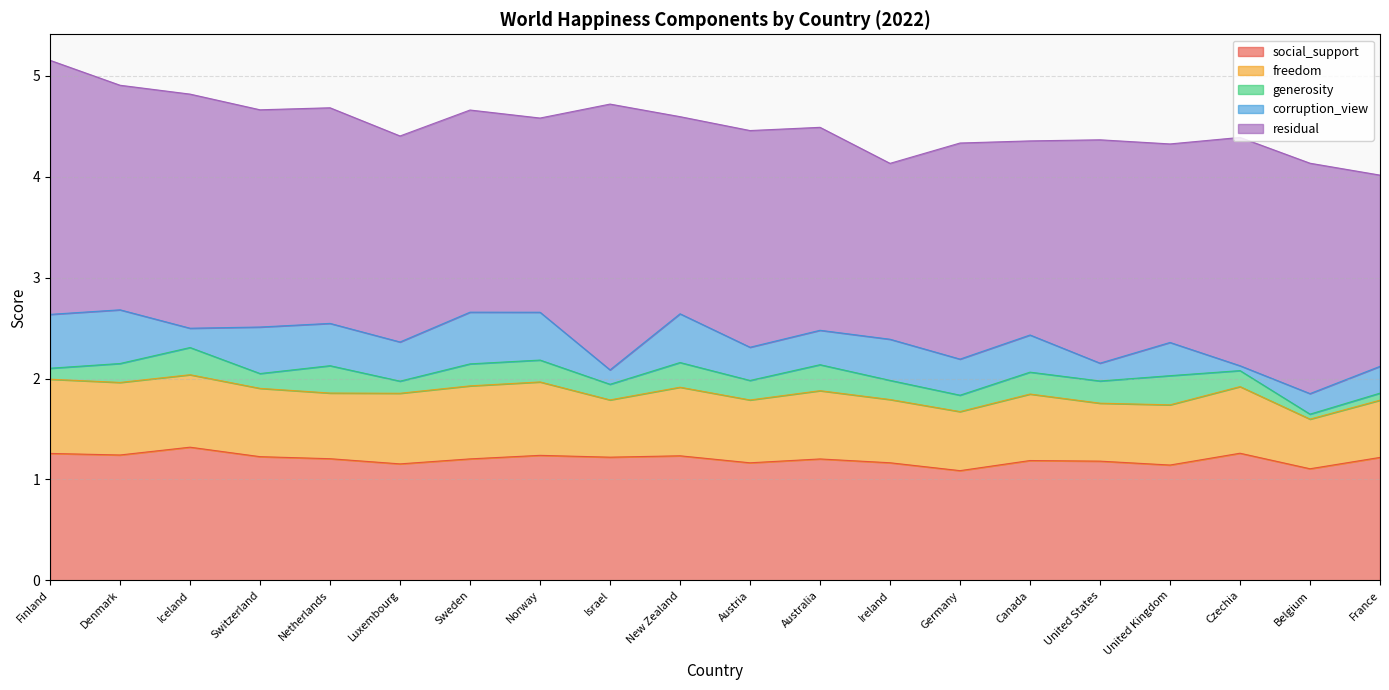

Reading right to left, list all the values displayed in this chart.

social_support: 1.2	1.1	1.3	1.1	1.2	1.2	1.1	1.2	1.2	1.2	1.2	1.2	1.2	1.2	1.2	1.2	1.2	1.3	1.2	1.3
freedom: 0.6	0.5	0.7	0.6	0.6	0.7	0.6	0.6	0.7	0.6	0.7	0.6	0.7	0.7	0.7	0.7	0.7	0.7	0.7	0.7
generosity: 0.1	0.0	0.2	0.3	0.2	0.2	0.2	0.2	0.3	0.2	0.2	0.2	0.2	0.2	0.1	0.3	0.1	0.3	0.2	0.1
corruption_view: 0.3	0.2	0.0	0.3	0.2	0.4	0.4	0.4	0.3	0.3	0.5	0.1	0.5	0.5	0.4	0.4	0.5	0.2	0.5	0.5
residual: 1.9	2.3	2.3	2.0	2.2	1.9	2.1	1.7	2.0	2.1	2.0	2.6	1.9	2.0	2.0	2.1	2.2	2.3	2.2	2.5